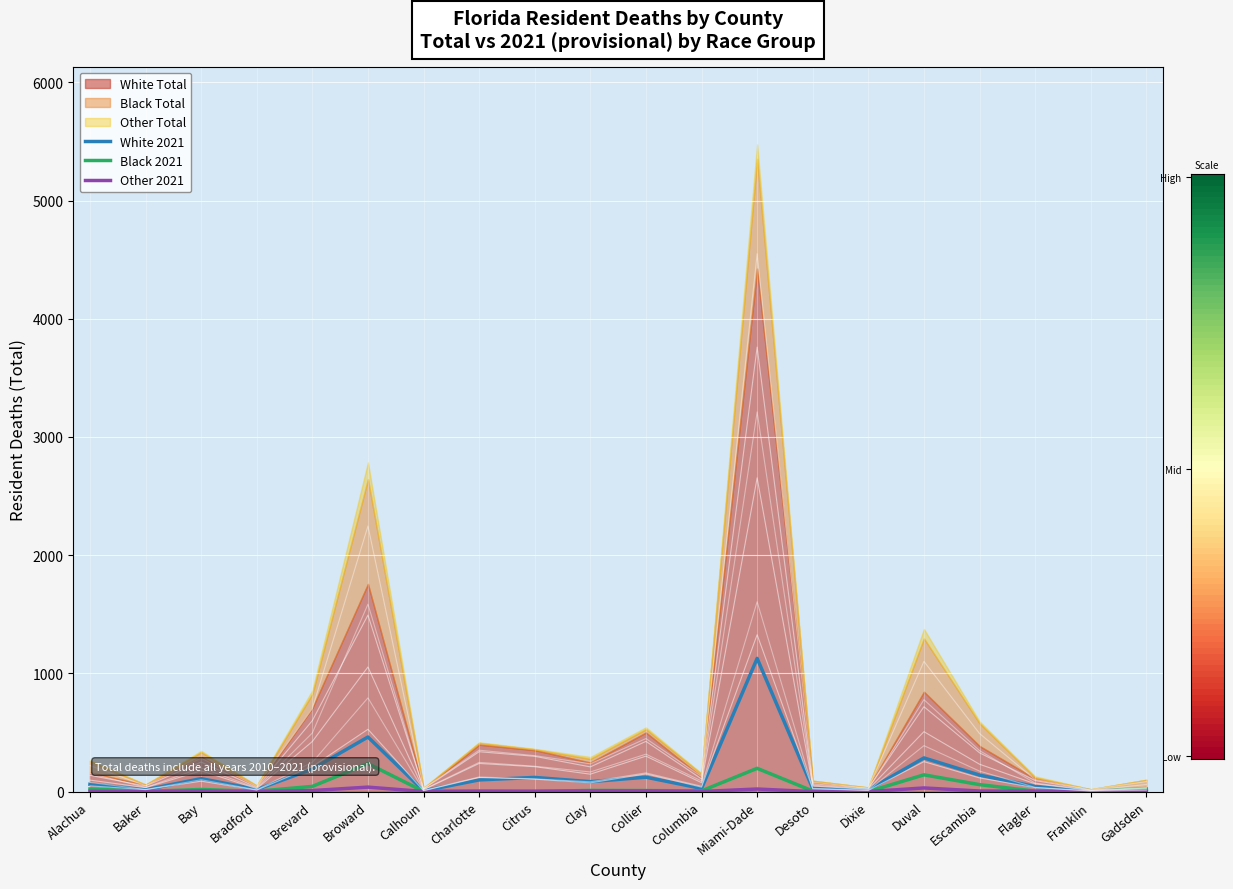

True or false: Other 2021 has a value of 3 at Flagler.

True